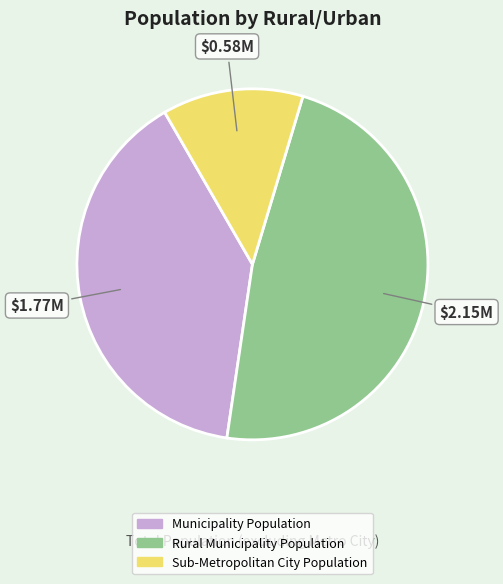

What is the ratio of the value at Sub-Metropolitan City Population to the value at Rural Municipality Population?

0.3